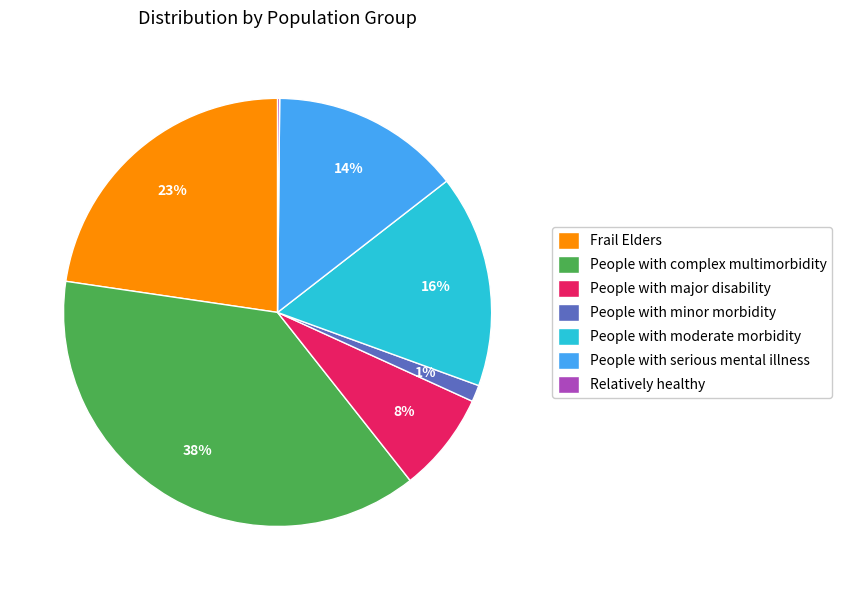

To the nearest percent, what is the combined percentage of People with serious mental illness and People with moderate morbidity?

30%